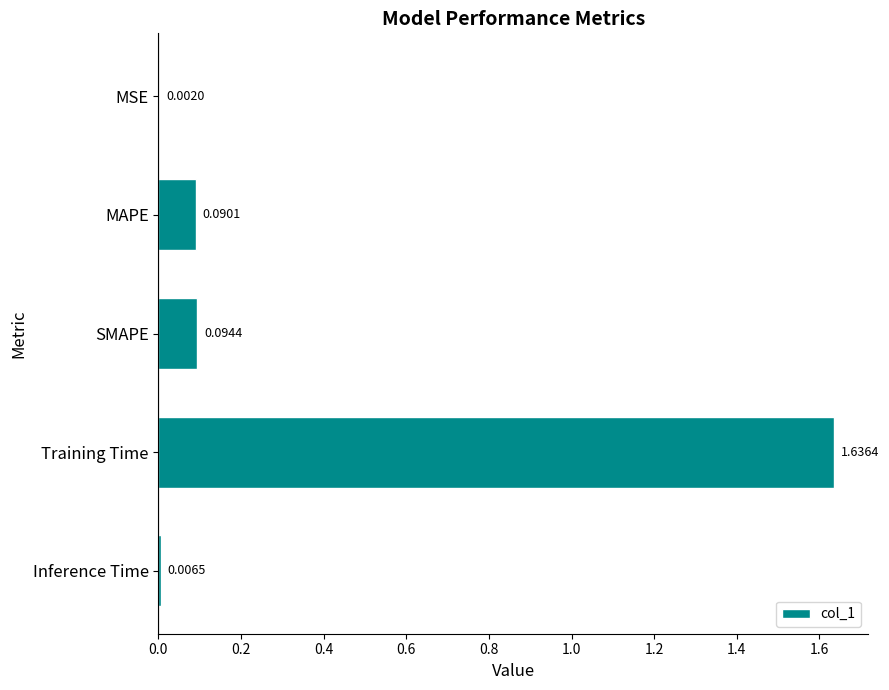

At which category does the chart reach its peak across all series?

Training Time